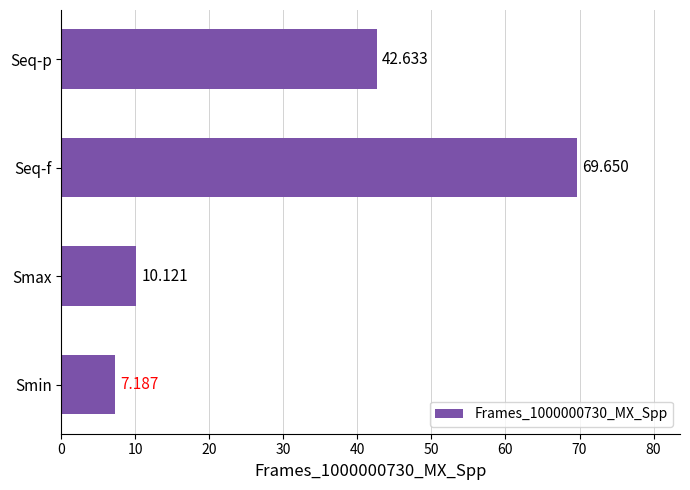

What is the difference between the maximum and minimum values?

62.5